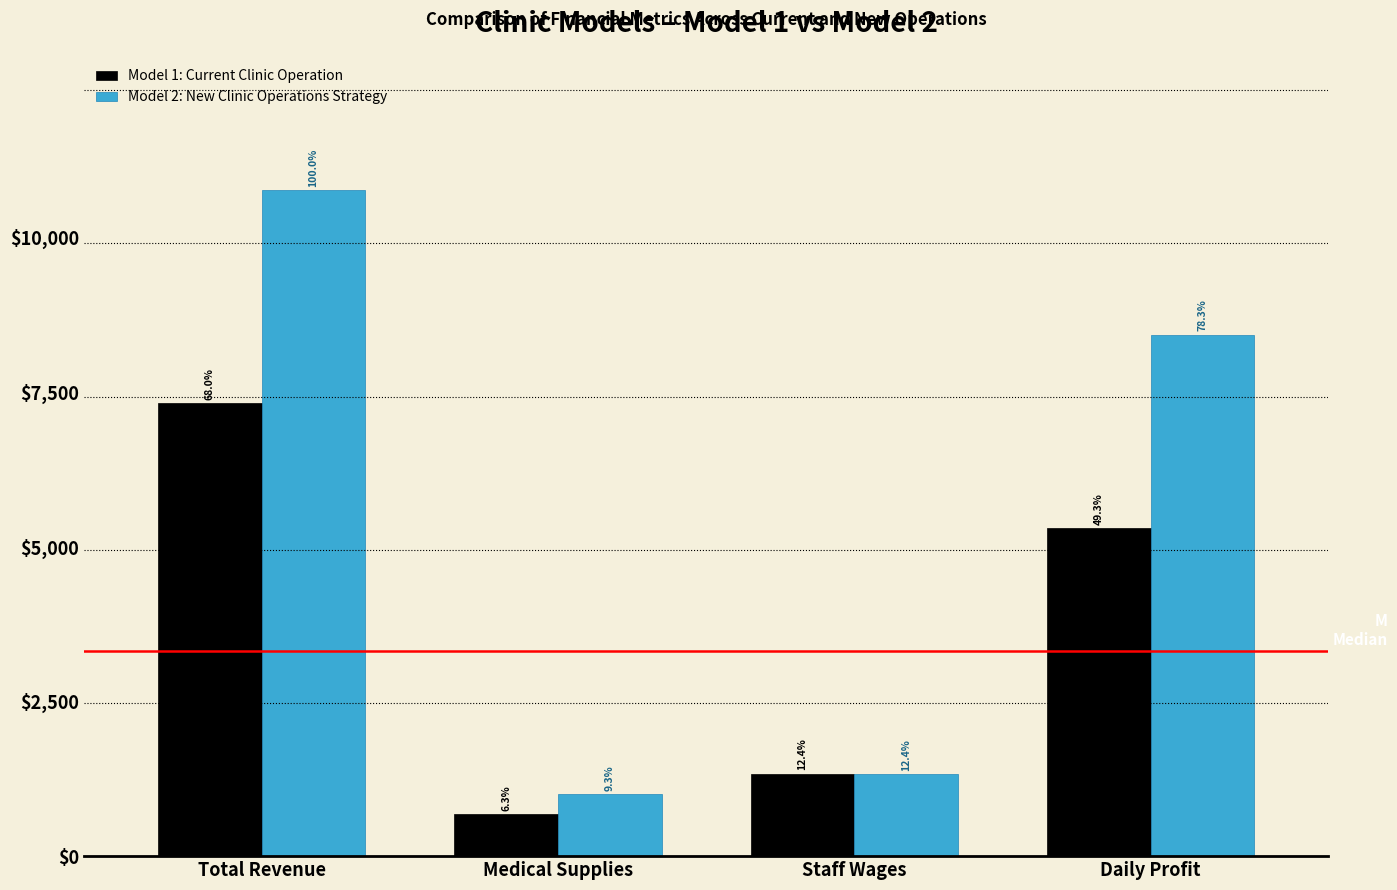

What are all the series names shown in the legend?

Model 1: Current Clinic Operation, Model 2: New Clinic Operations Strategy